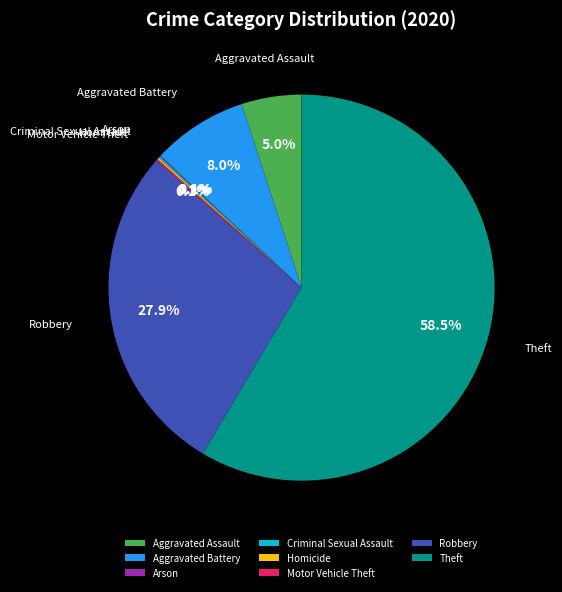

What portion of the pie excludes Aggravated Assault?

95.0%